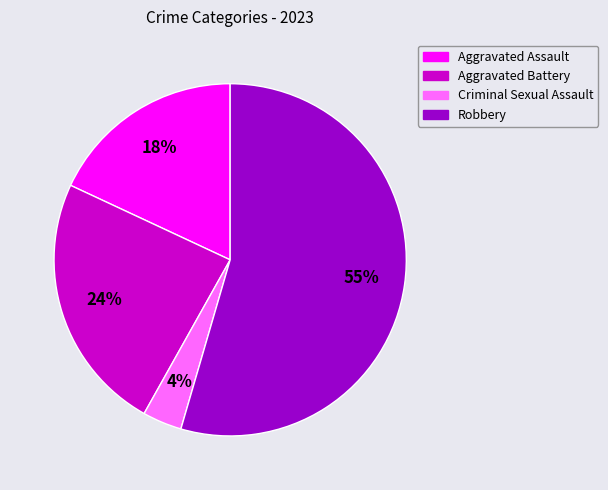

To the nearest percent, what is the combined percentage of Aggravated Battery and Robbery?

78%